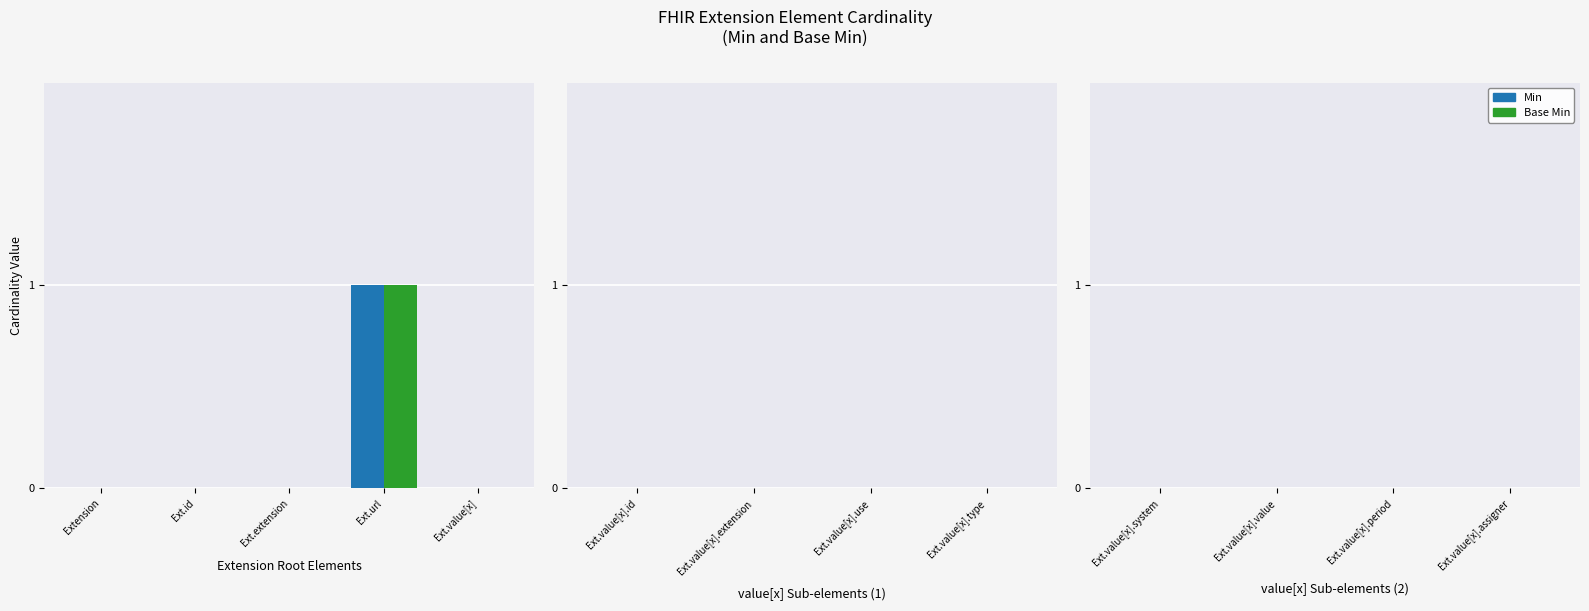

At which category is the sum across all series the highest?

Ext.url